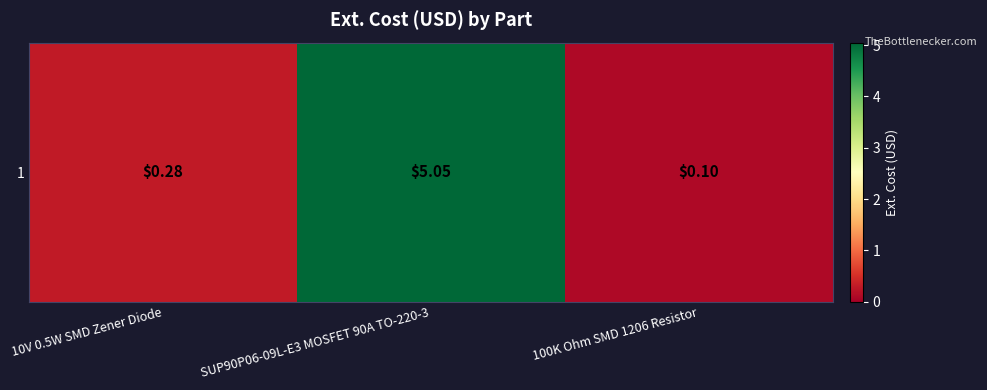

What is the difference between the maximum and minimum values?

5.0